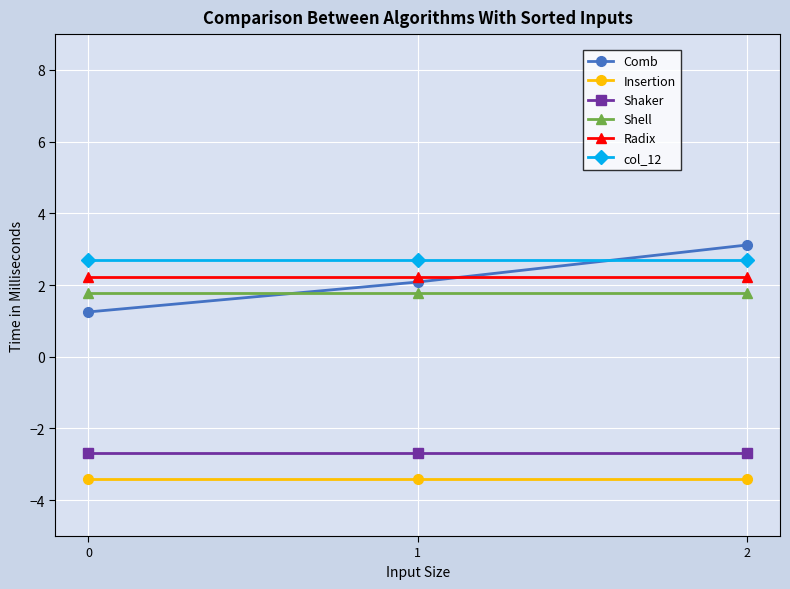

Is it true that Comb equals 2.1 at 1?

True